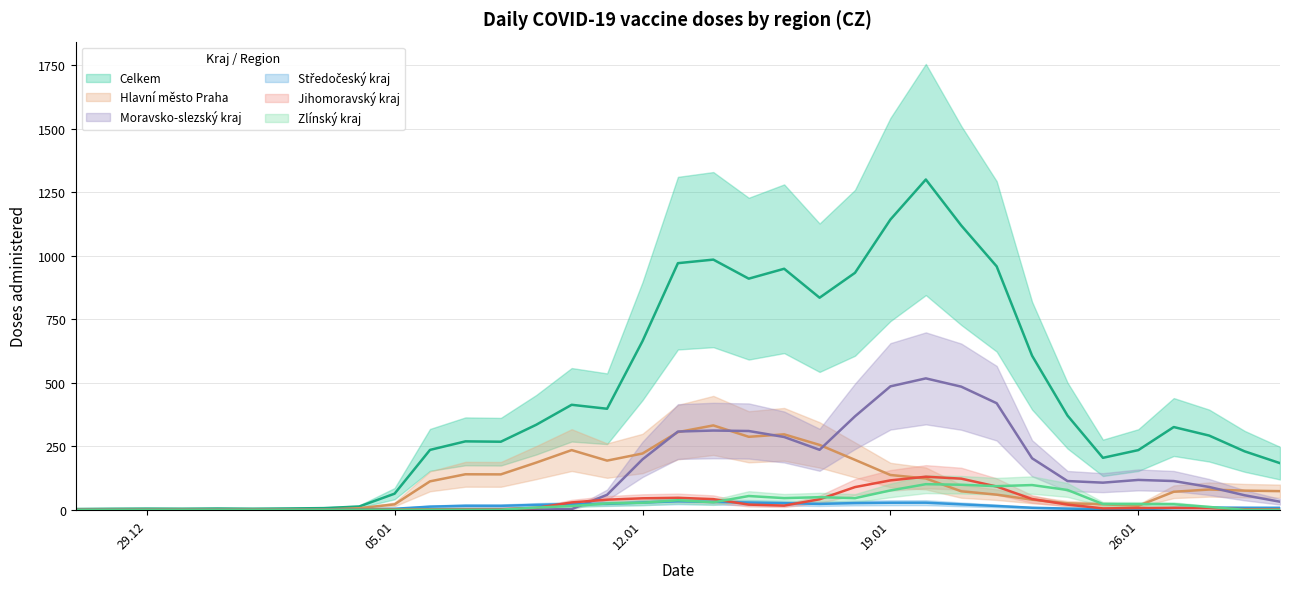

At which category is the sum across all series the highest?

20.01.2021